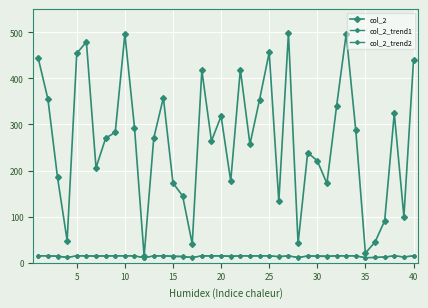

Does the chart have visible grid lines?

Yes